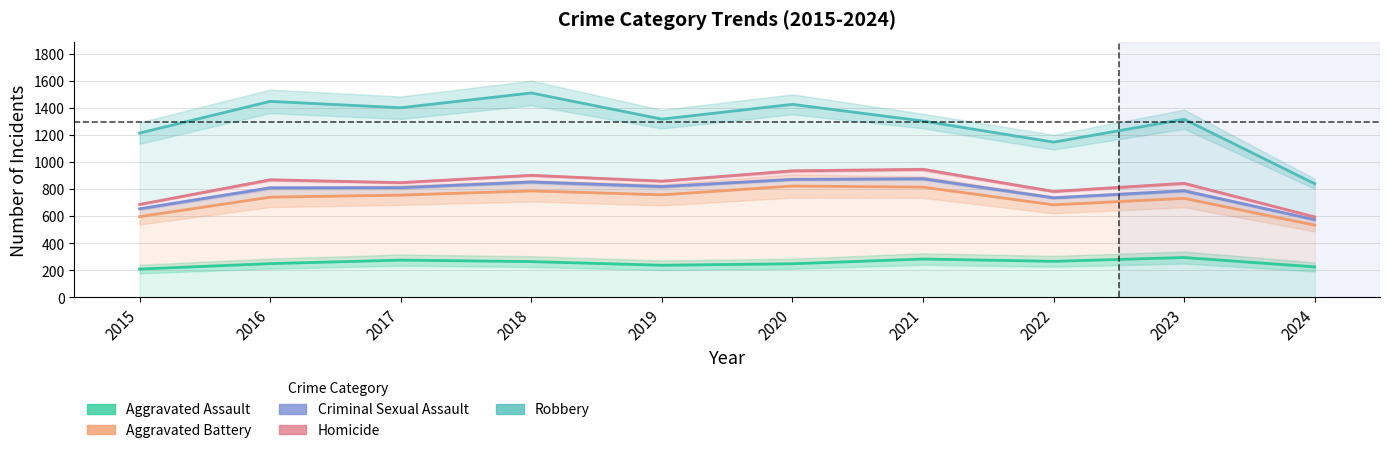

Which category has the lowest value in the Criminal Sexual Assault series?

2024